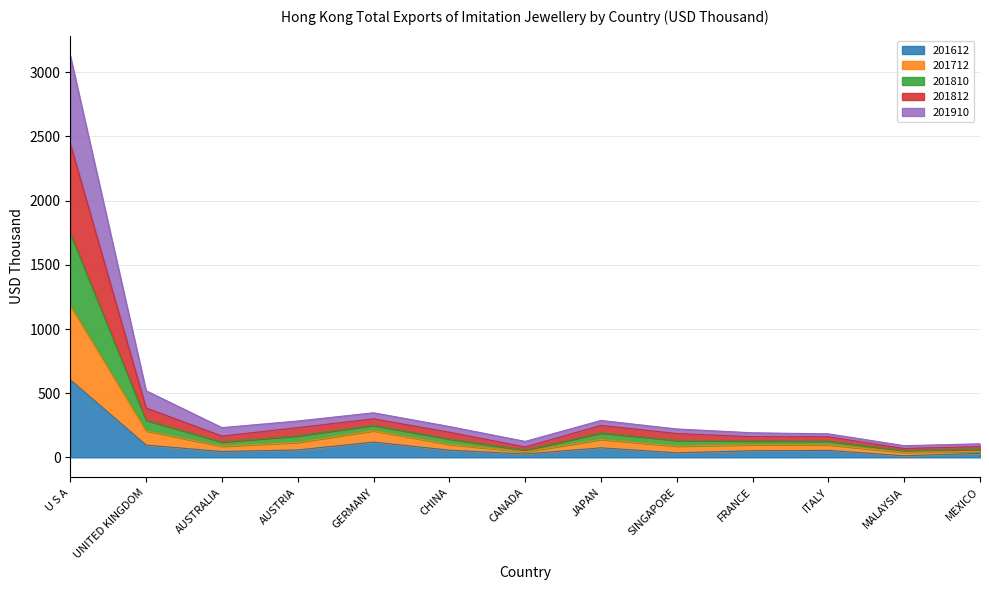

The 201612 series shows 58.0 at AUSTRIA. True or false?

True